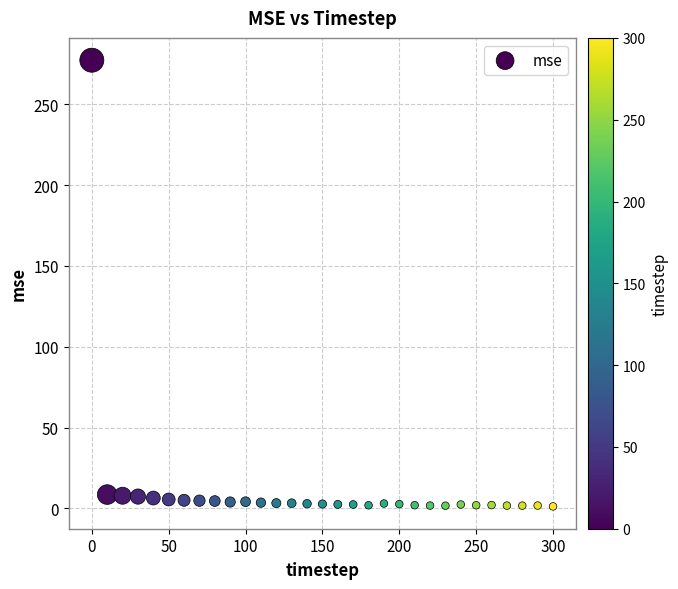

What is the range of X values (max minus min)?

300.0